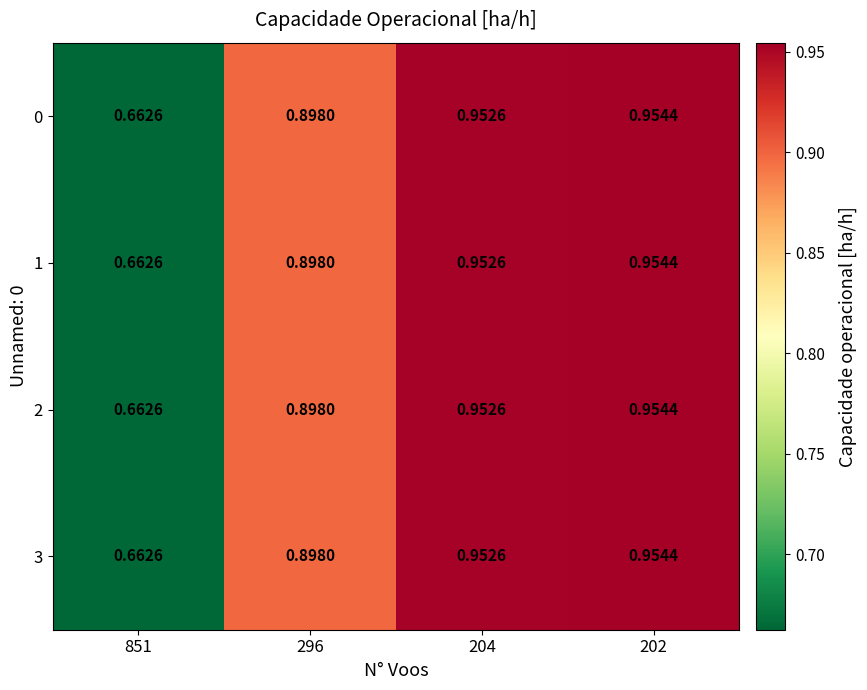

What is the total value across all series at 296?

3.6